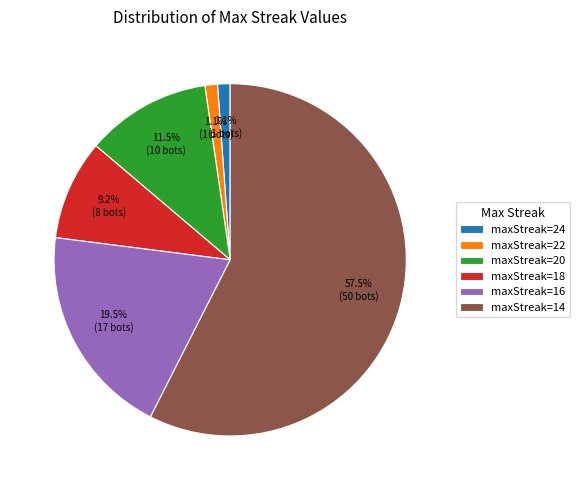

Which slice is the largest?

maxStreak=14